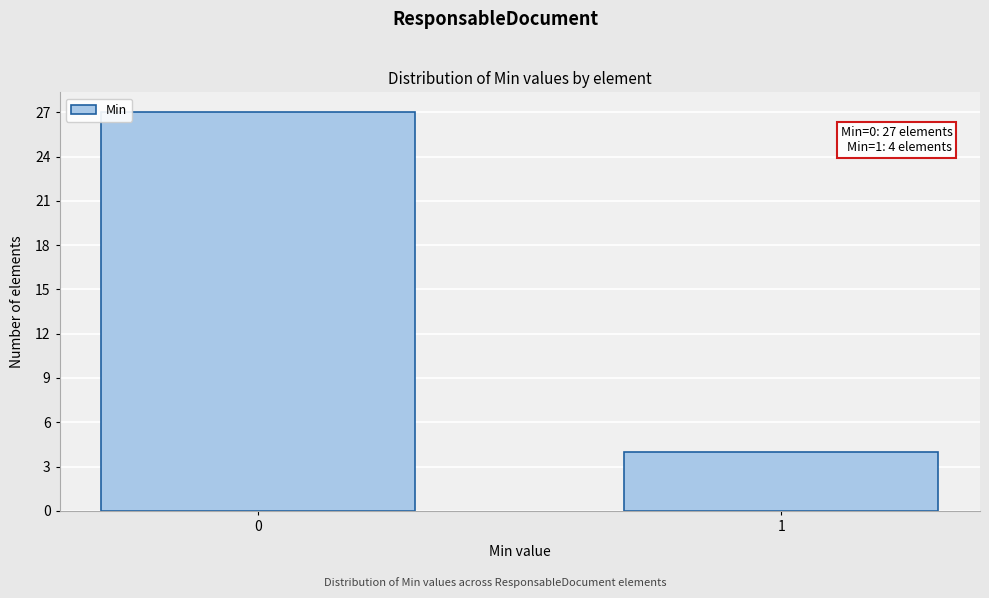

Reading left to right, extract all data points from this chart.

27	4